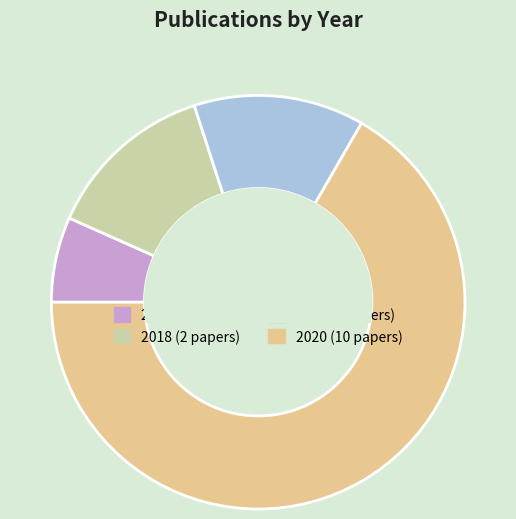

Combined, do 2018 and 2019 account for over 50%?

No